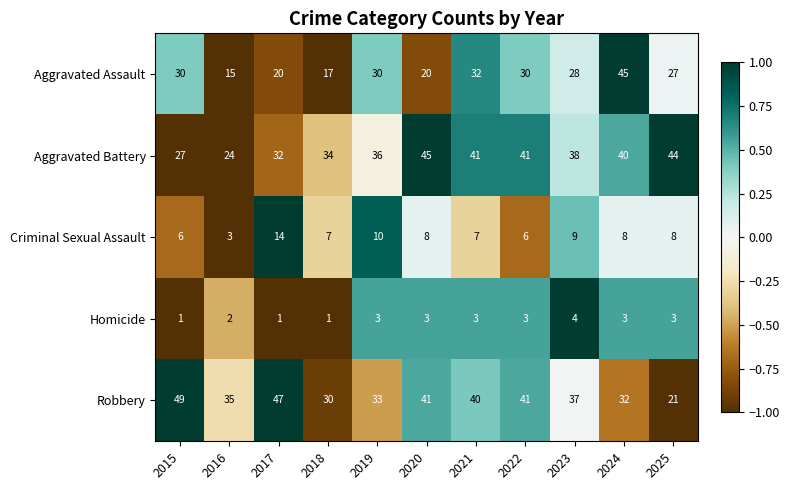

Is it true that Aggravated Battery equals 12 at 2016?

False